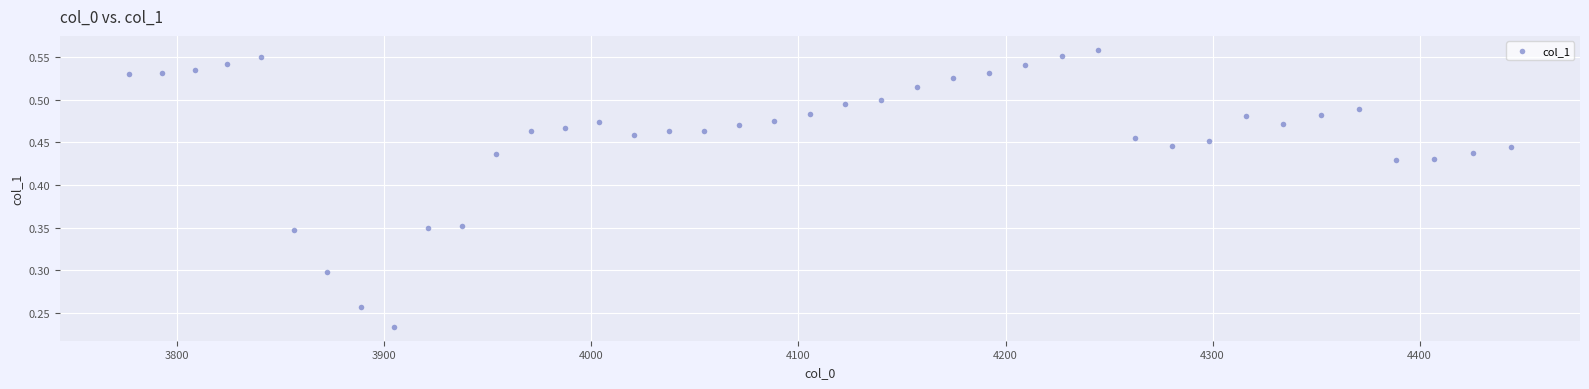

What is the range of X values (max minus min)?

667.4